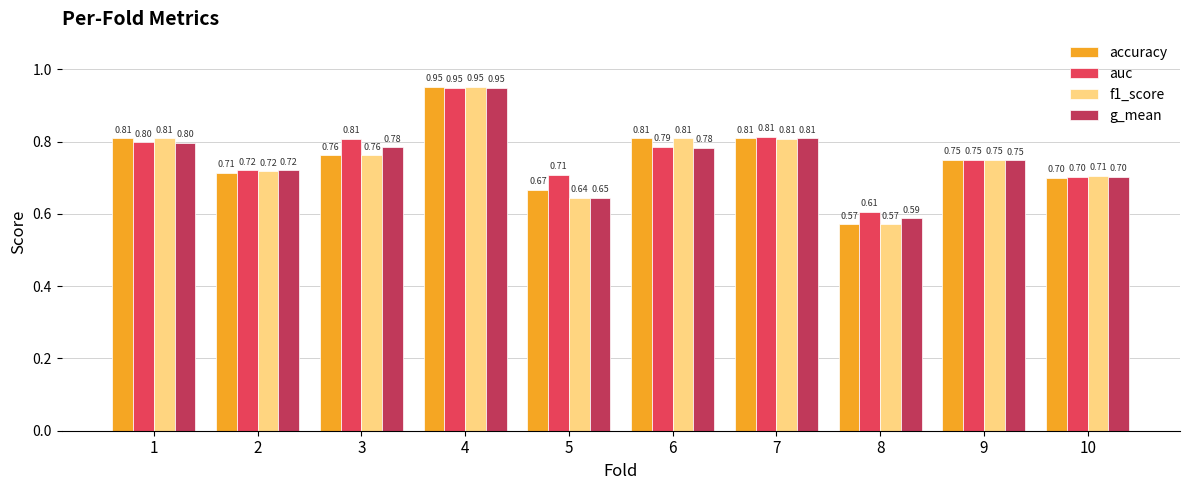

What are all the series names shown in the legend?

accuracy, auc, f1_score, g_mean